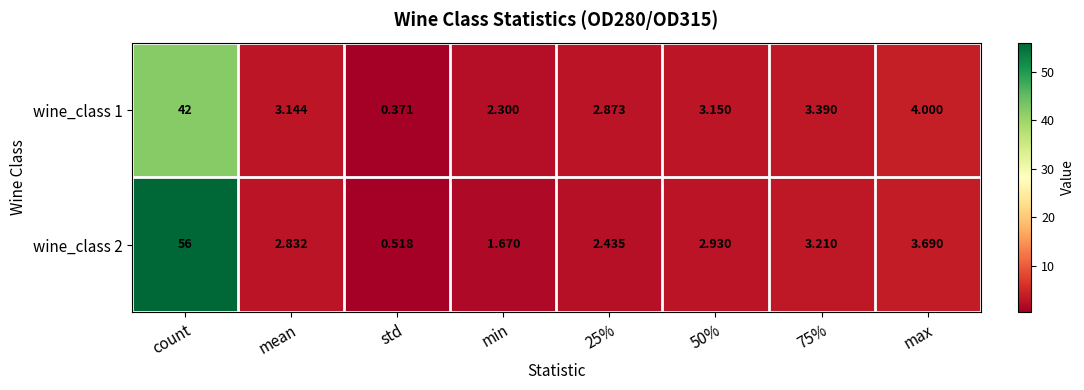

At which label does wine_class 1 first exceed 3?

count